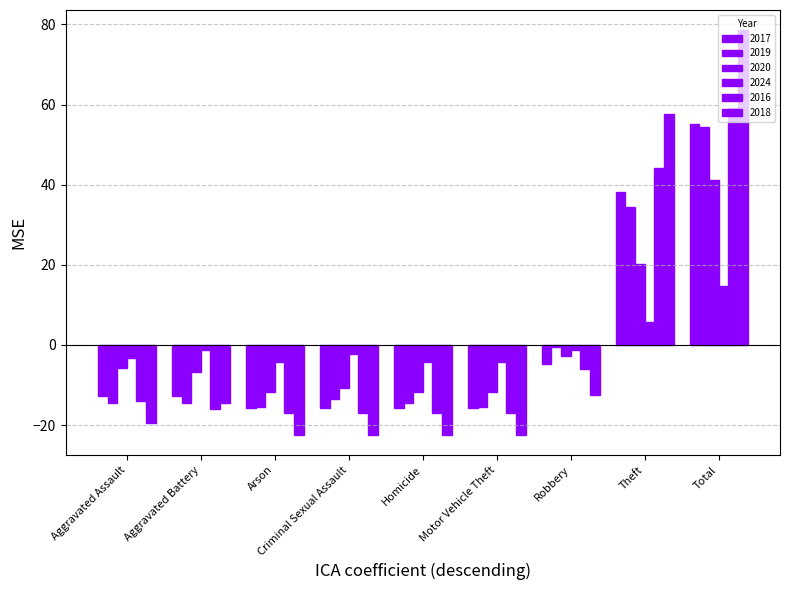

The 2024 series shows -1.2 at Aggravated Battery. True or false?

True